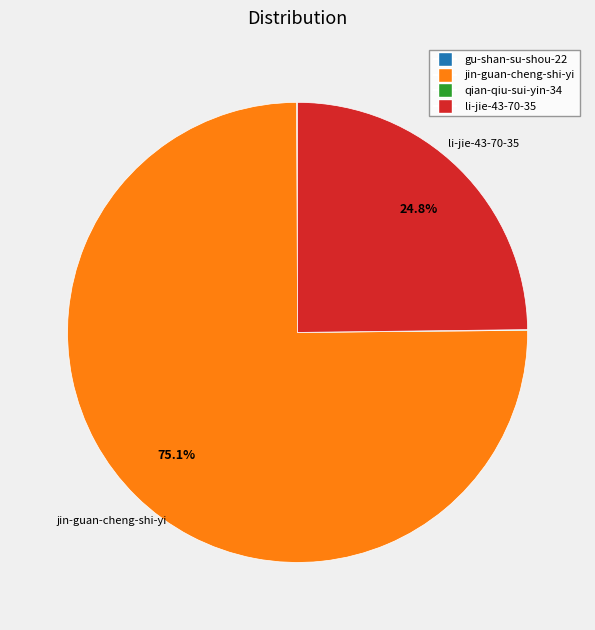

Is there any slice that represents more than half of the pie?

Yes